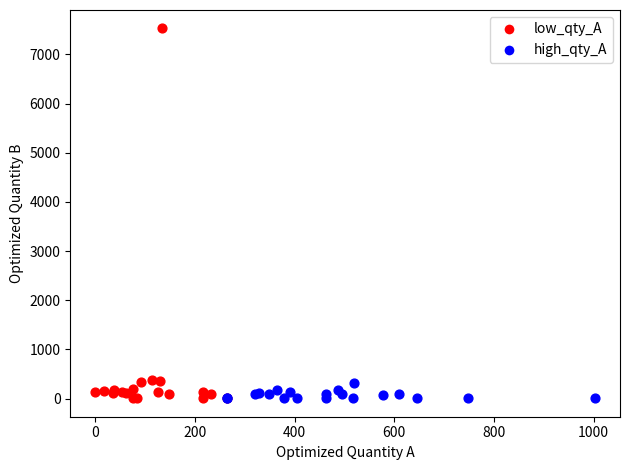

Which series has the widest spread of Y values?

low_qty_A